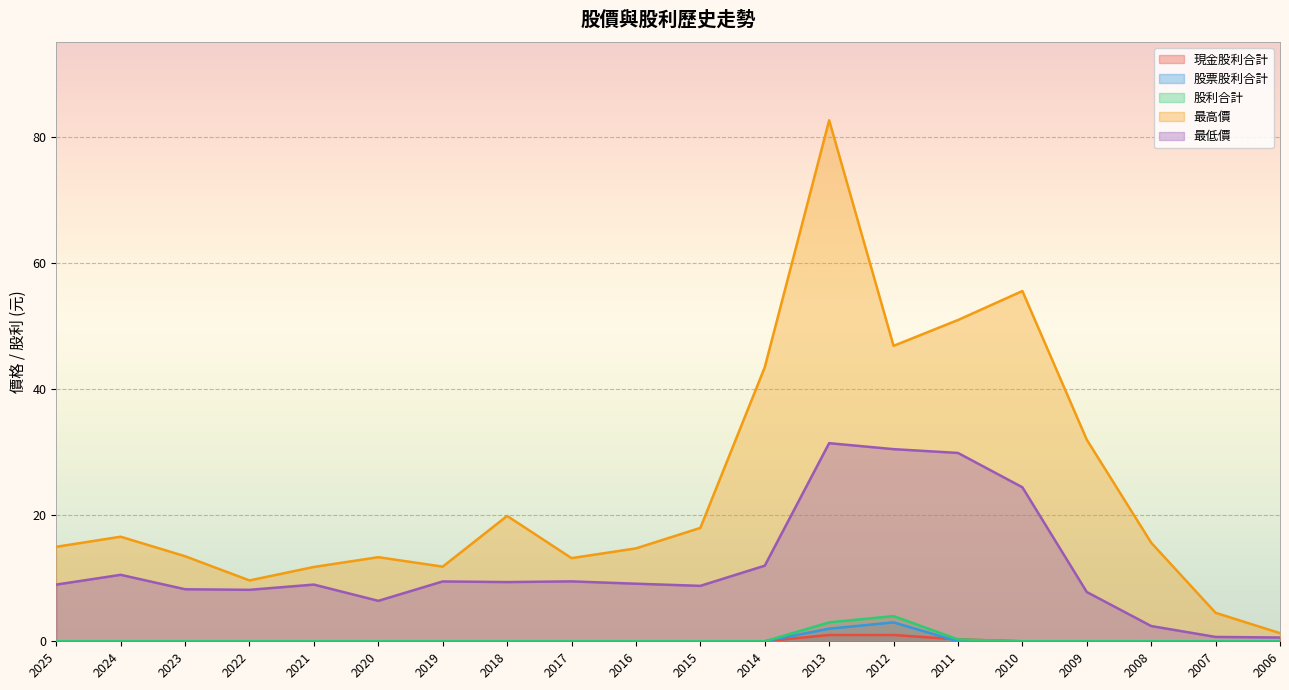

Is it true that 最高價 equals 20.3 at 2025?

False